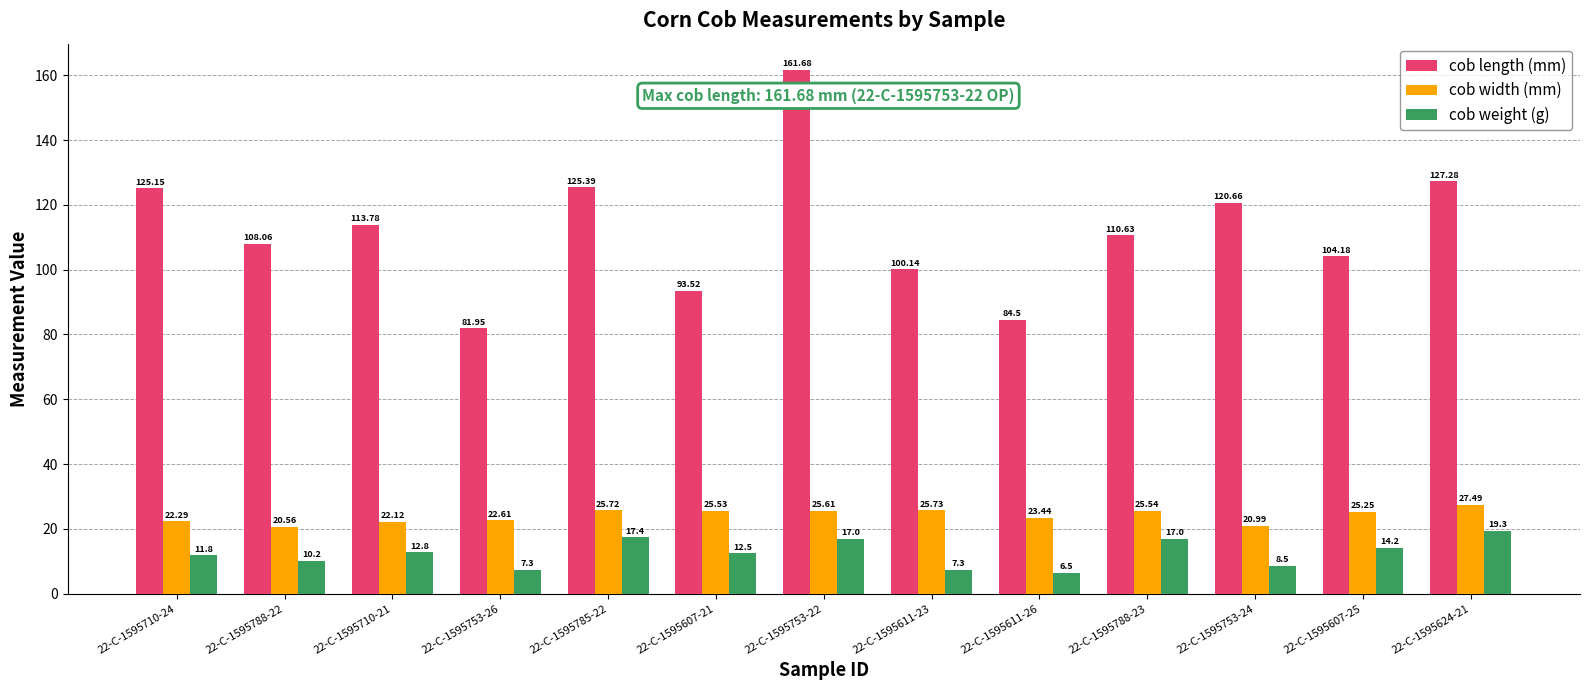

What is the label of the 3rd bar from the left?

22-C-1595710-21